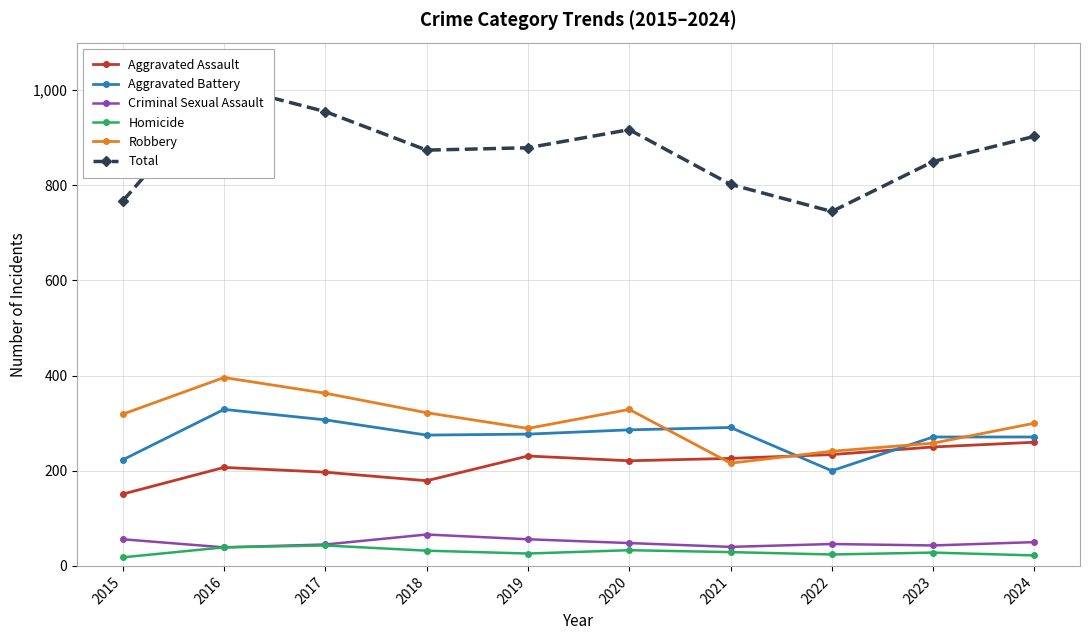

What is the lowest value of the Homicide series?

18